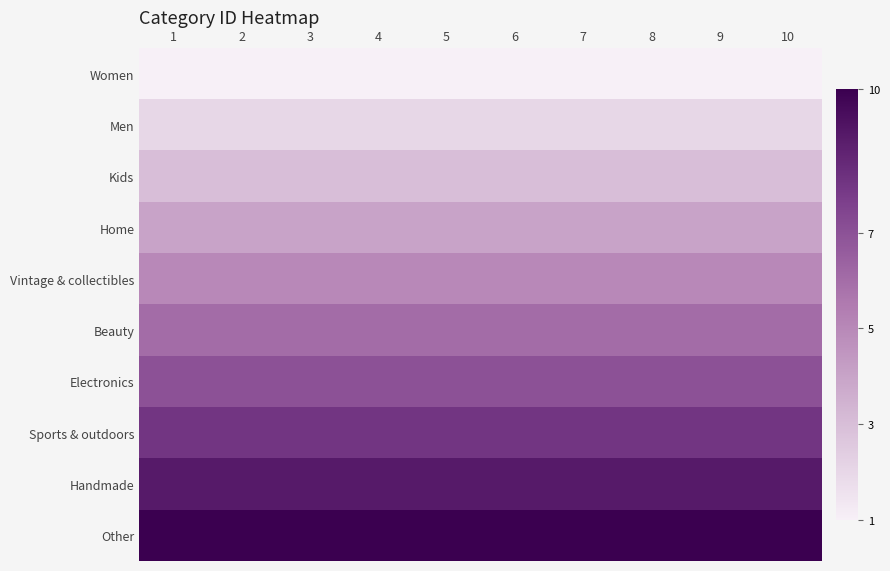

Which series has the largest total across all categories?

Other